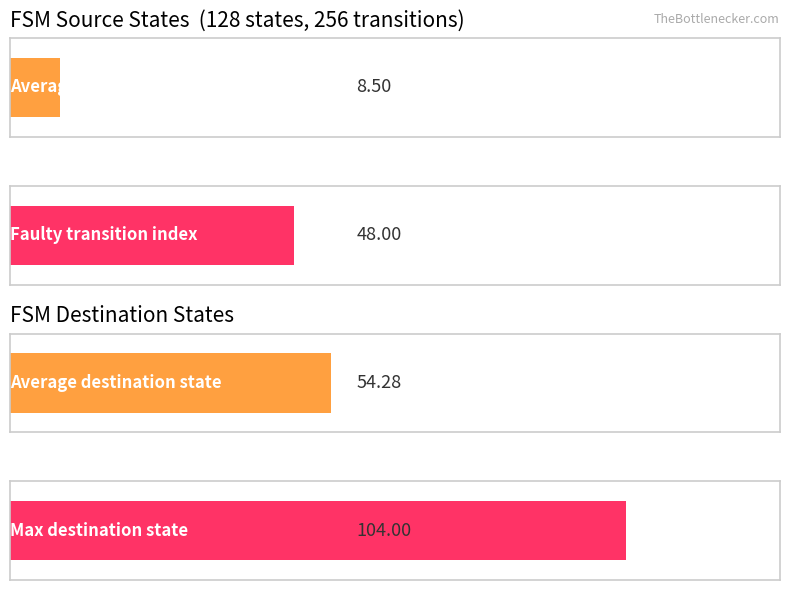

Is it true that source_state equals 7 at 4?

False